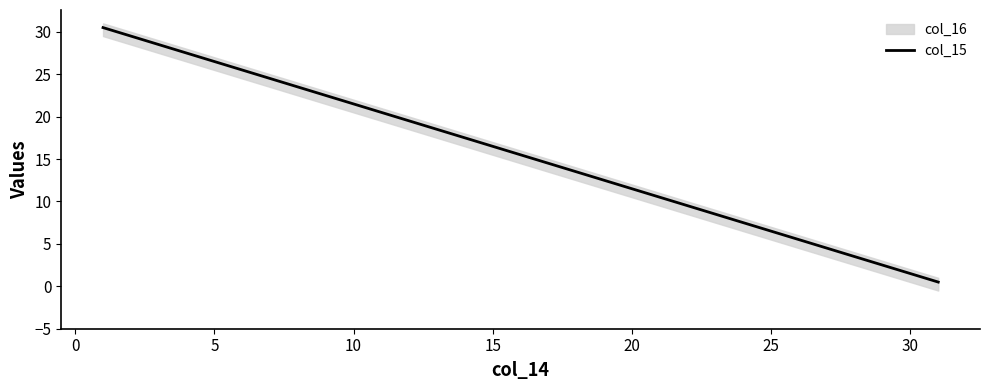

Reading left to right, what are all the values shown in this chart?

30.5	29.5	28.5	27.5	26.5	25.5	24.5	23.5	22.5	21.5	20.5	19.5	18.5	17.5	16.5	15.5	14.5	13.5	12.5	11.5	10.5	9.5	8.5	7.5	6.5	5.5	4.5	3.5	2.5	1.5	0.5